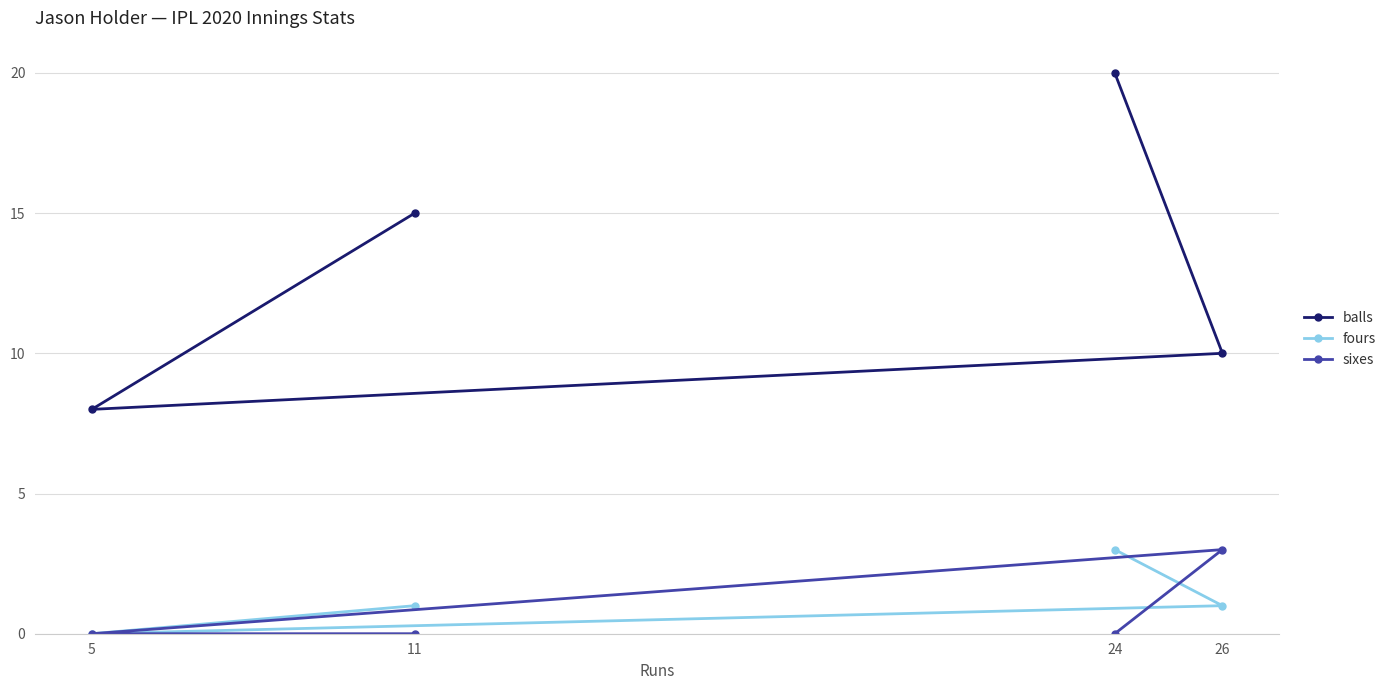

What is the difference between the highest and lowest values at 24?

20